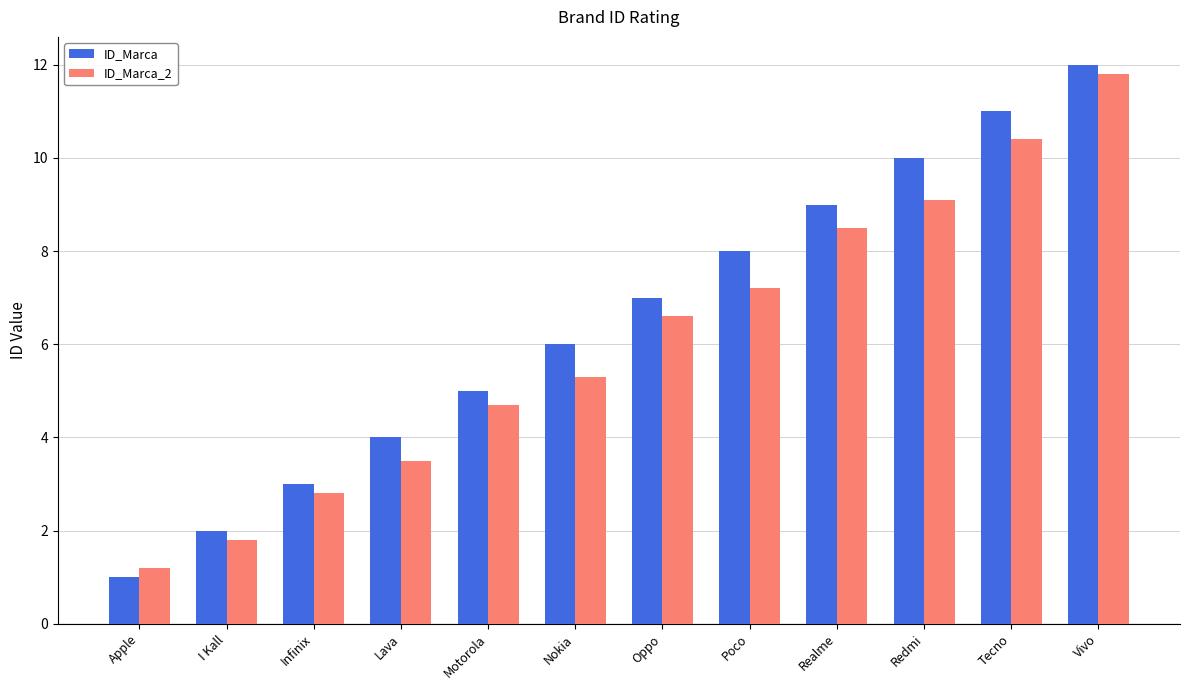

Reading right to left, transcribe all the data shown in this chart.

ID_Marca: 12.0	11.0	10.0	9.0	8.0	7.0	6.0	5.0	4.0	3.0	2.0	1.0
ID_Marca_2: 11.8	10.4	9.1	8.5	7.2	6.6	5.3	4.7	3.5	2.8	1.8	1.2